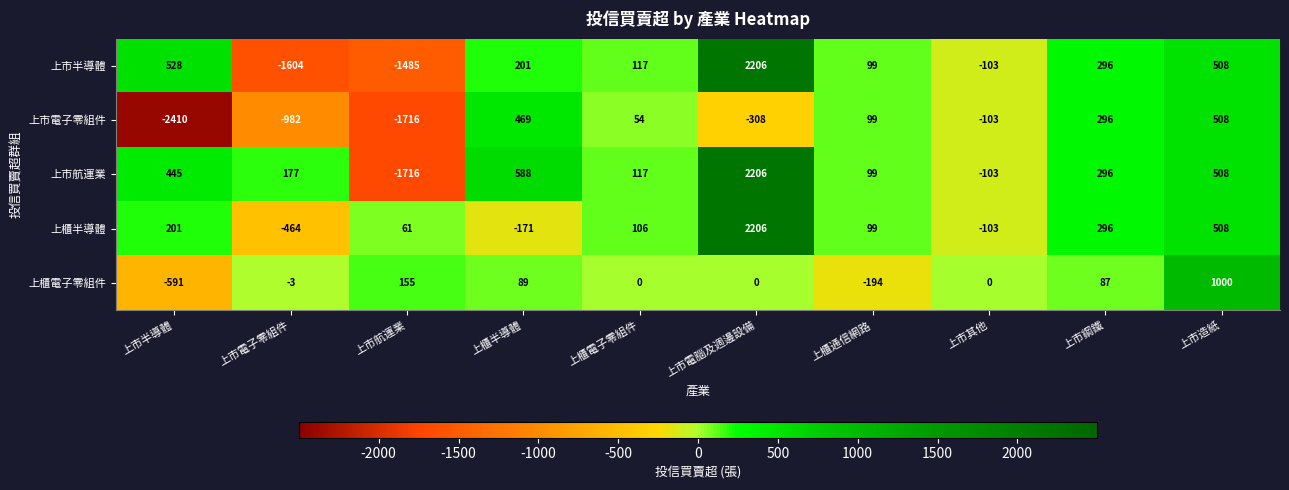

What is the difference between the second highest and minimum values in the 上市半導體 series?

2132